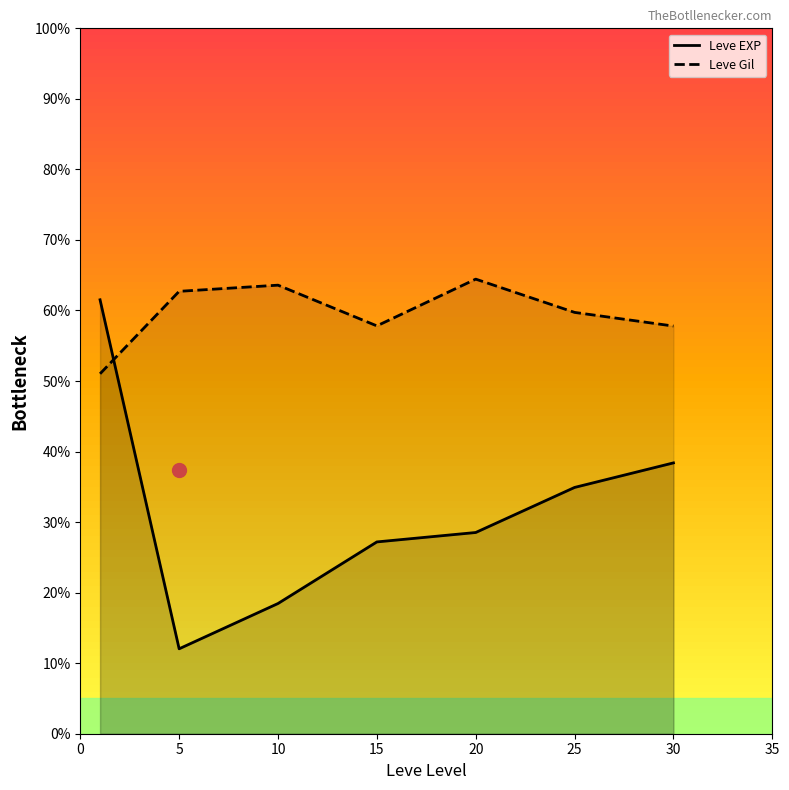

How many values in the Leve Gil series exceed 59?

4